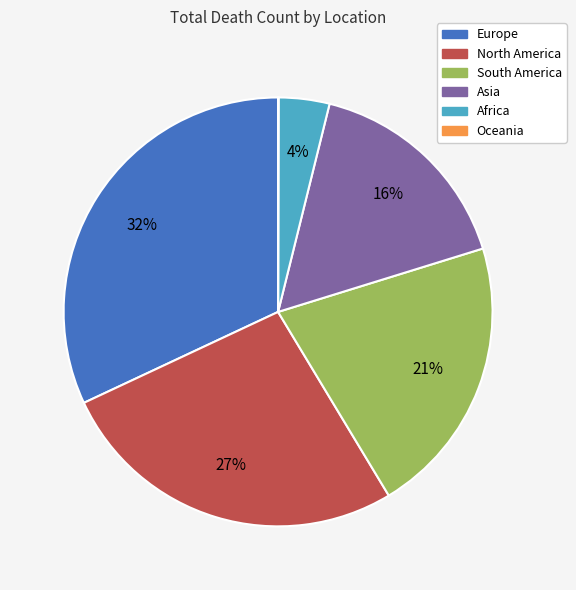

Does Europe represent more than half of the total?

No